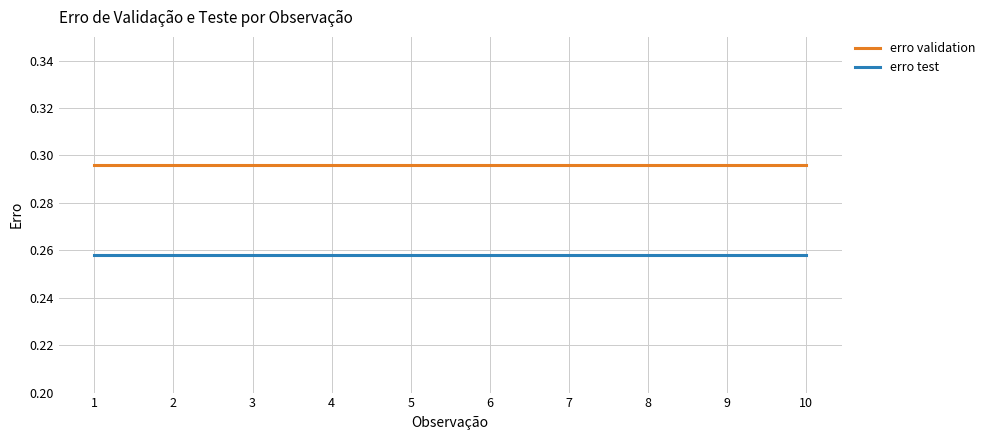

Rank the series by their maximum value, from lowest to highest.

erro test, erro validation